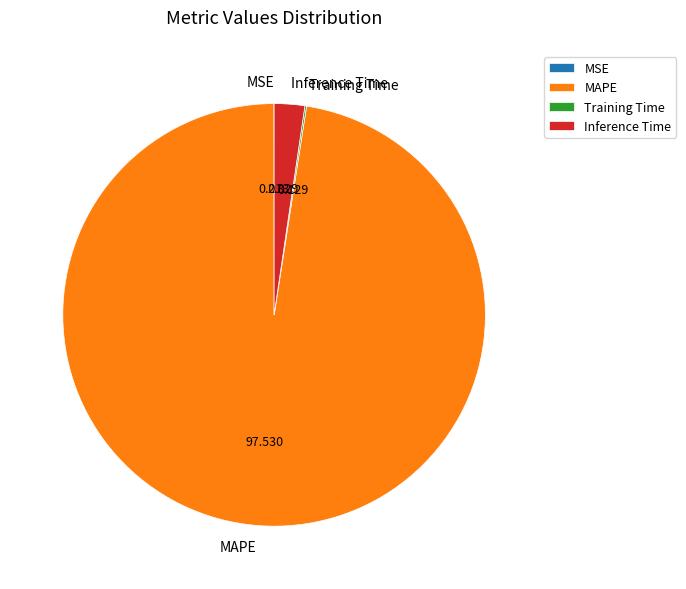

Which slice is the largest?

MAPE